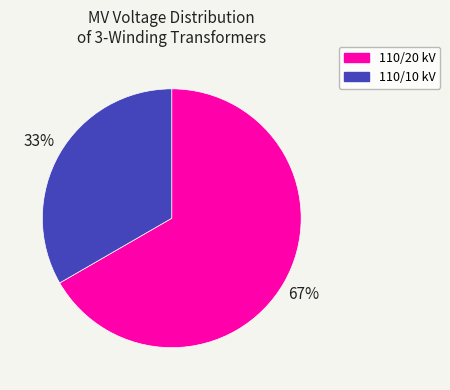

What is the smallest slice in the pie chart?

110/10 kV